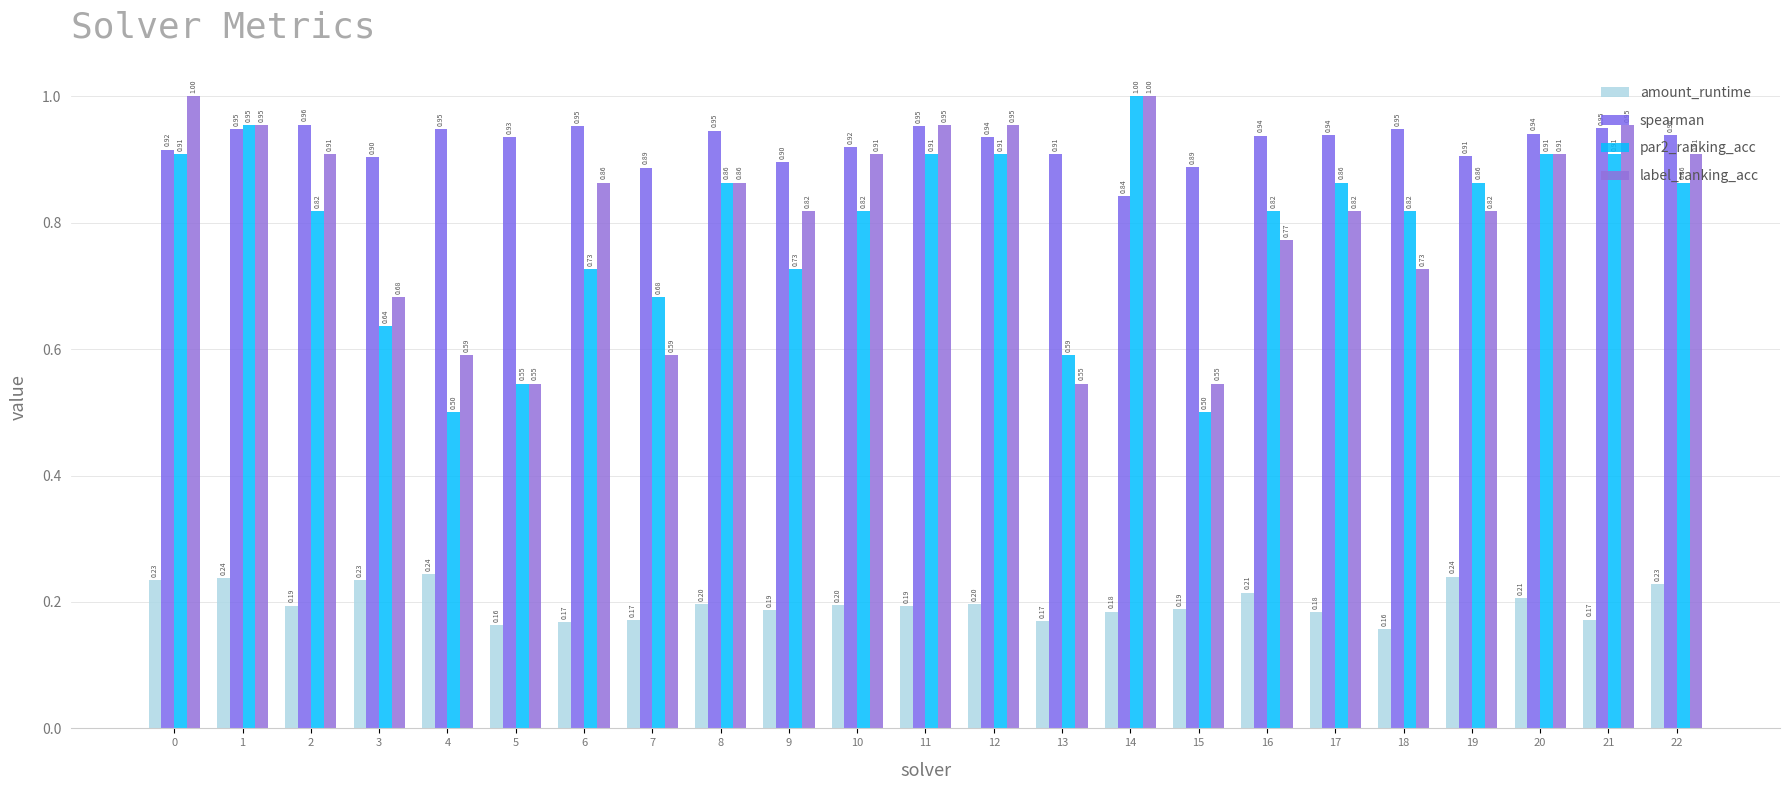

Which series changed the most between 3 and 7?

label_ranking_acc